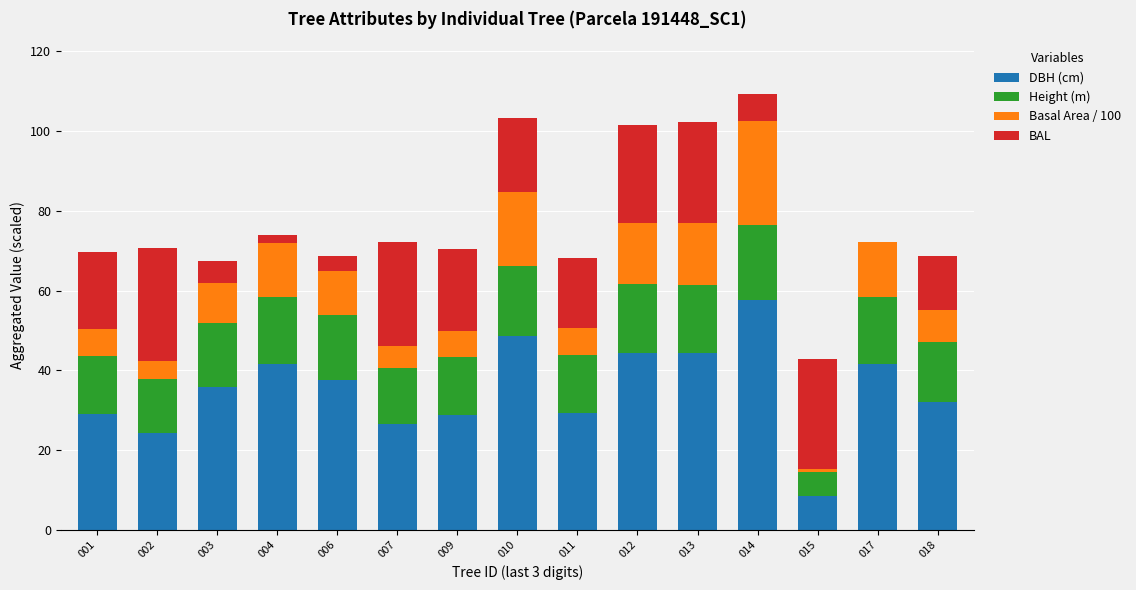

At which label does DBH (cm) reach its peak?

014